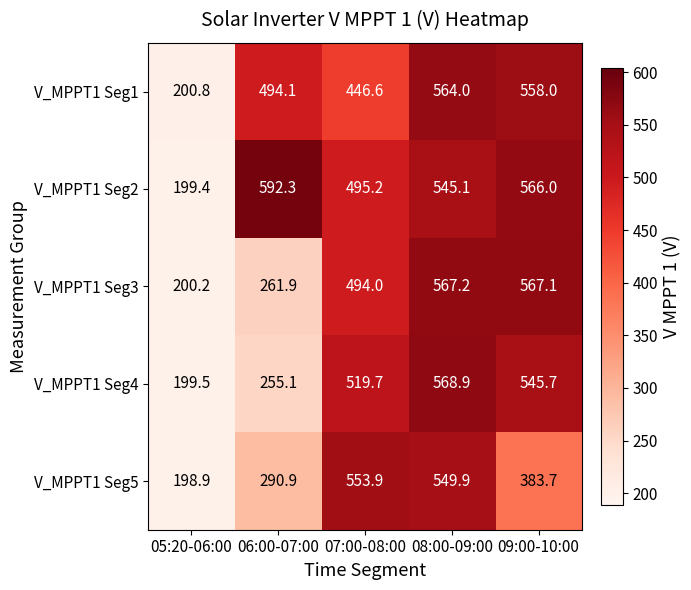

How many data points in V_MPPT1 Seg4 are less than 519?

2